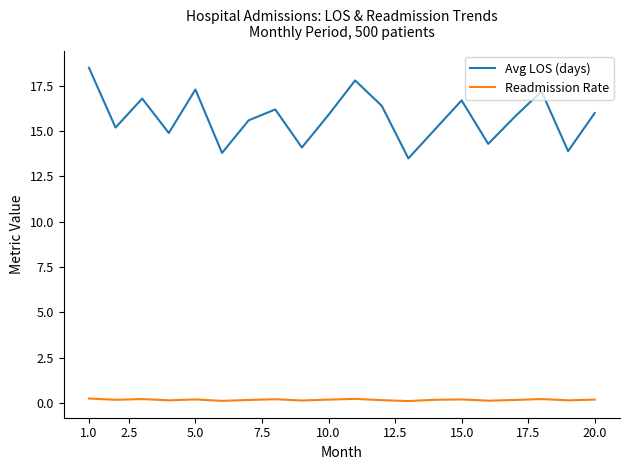

Which series has the largest total across all categories?

Avg LOS (days)